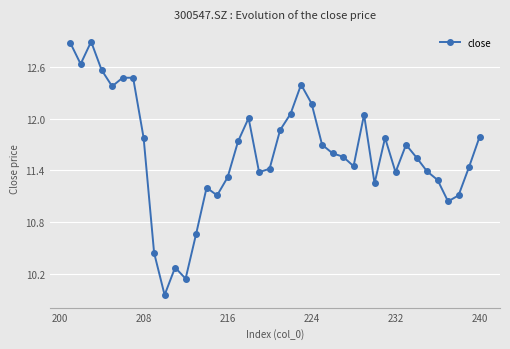

How many lines are shown in the chart?

1